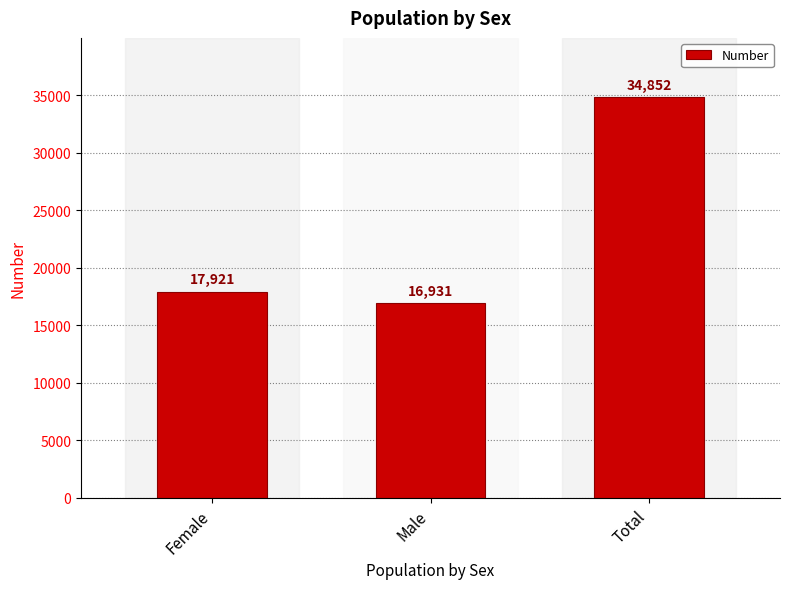

What is the ratio of the value at Male to the value at Female?

0.9